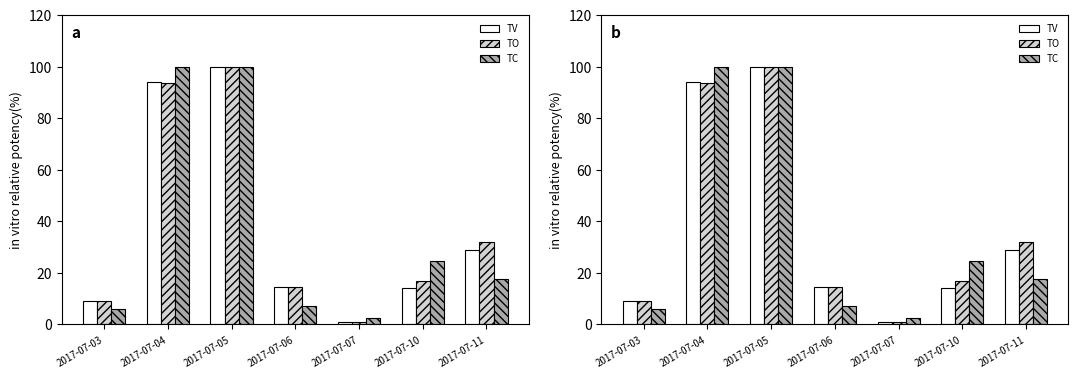

Which series has the largest total across all categories?

TO